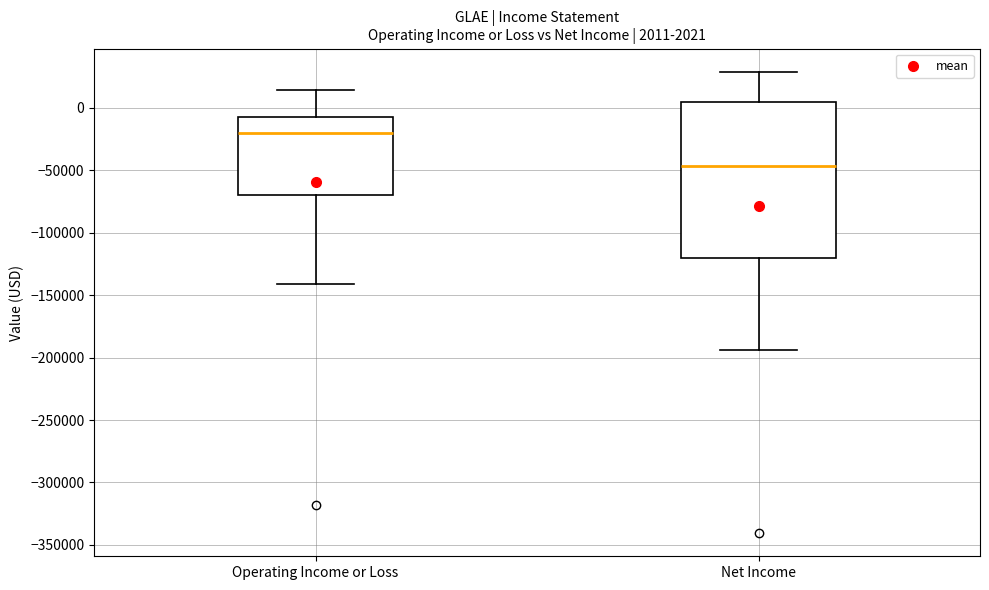

Which box's median line is the lowest?

Net Income